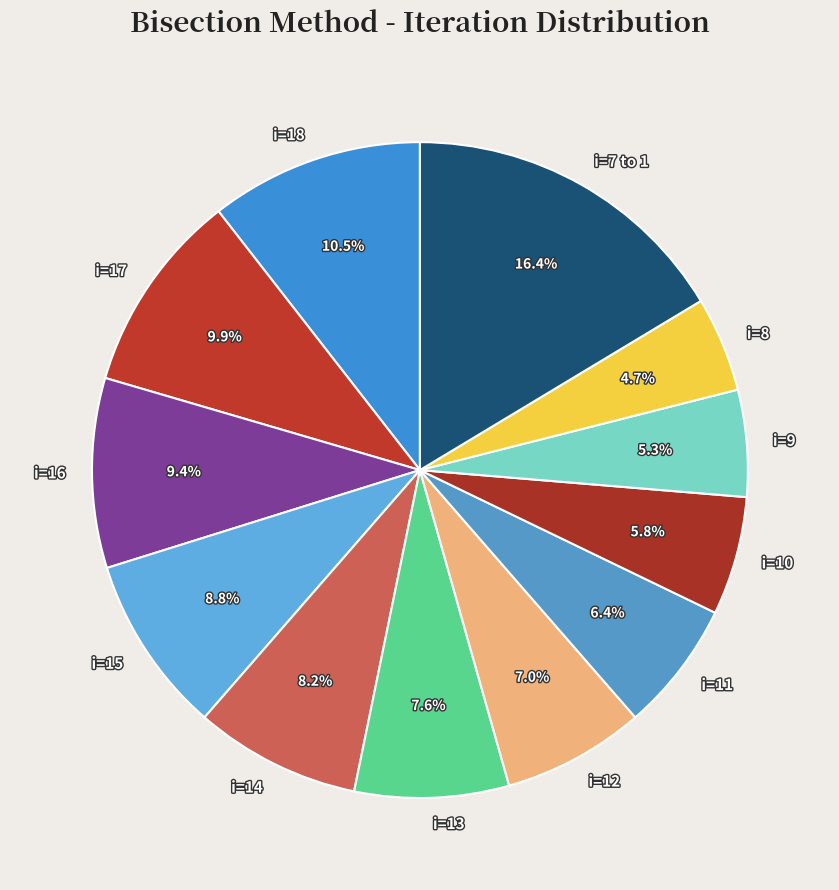

Which category has the biggest portion of the pie?

i=7 to 1